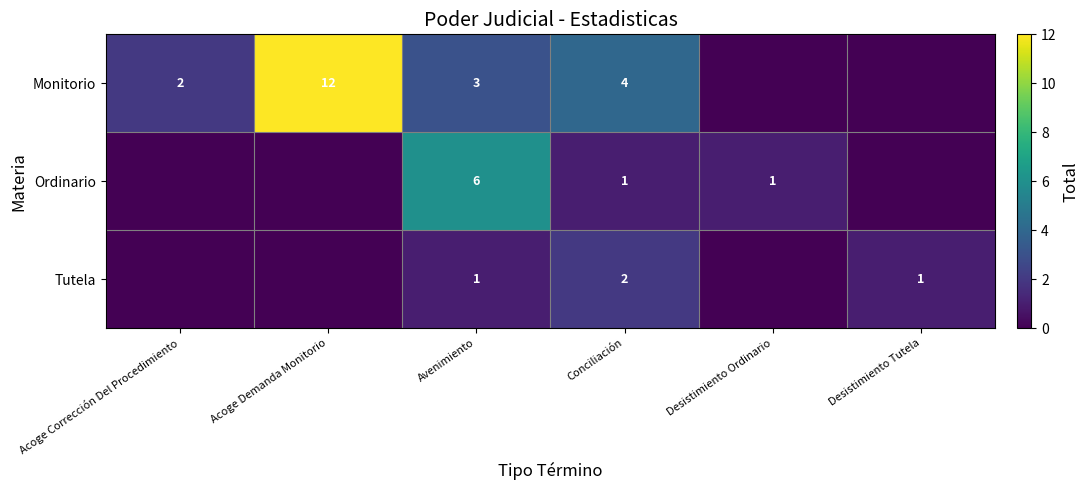

Is it true that Monitorio equals 4 at Conciliación?

True